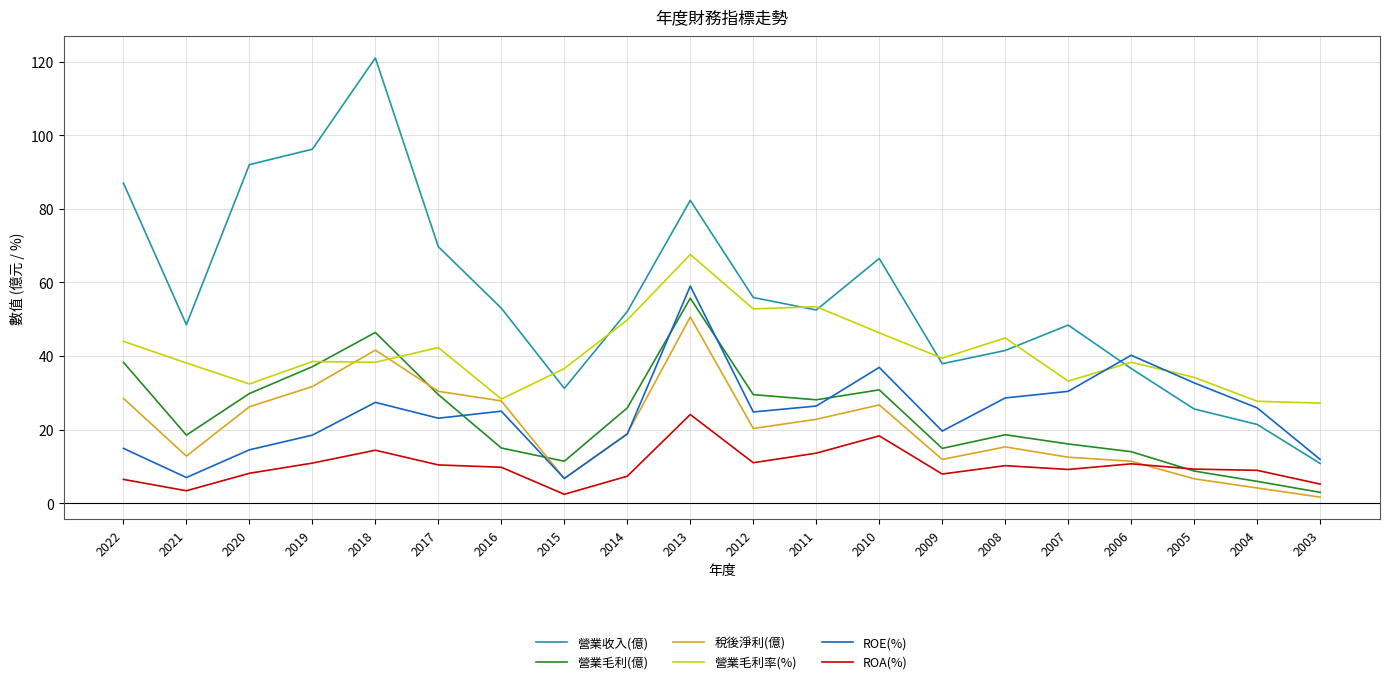

What is the total value across all series at 2016?

158.9